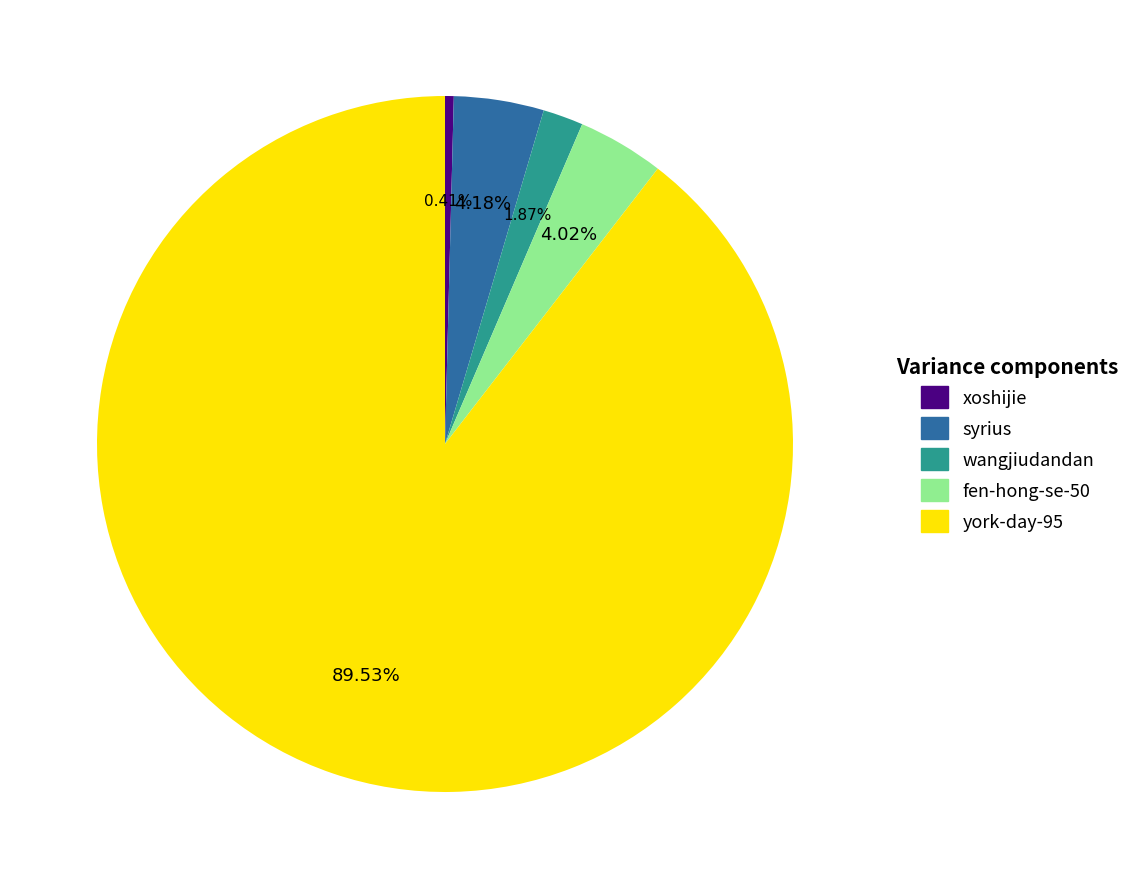

Count the number of slices in the pie.

5